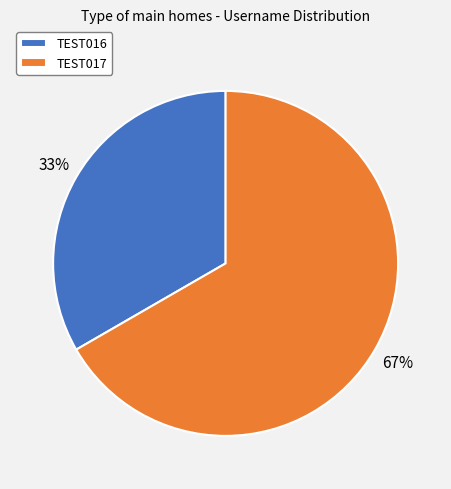

Is the sum of TEST017 and TEST016 greater than half?

Yes